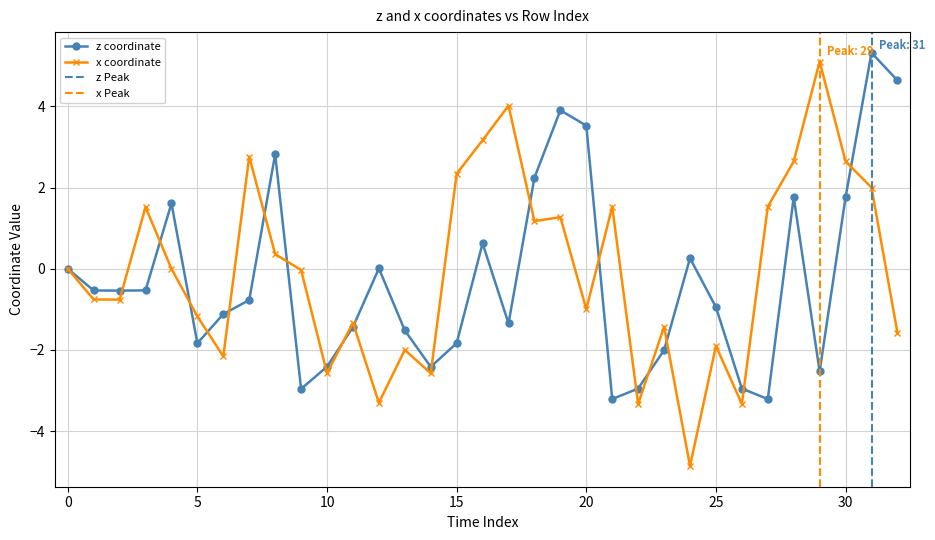

What is the smallest value displayed?

-4.9